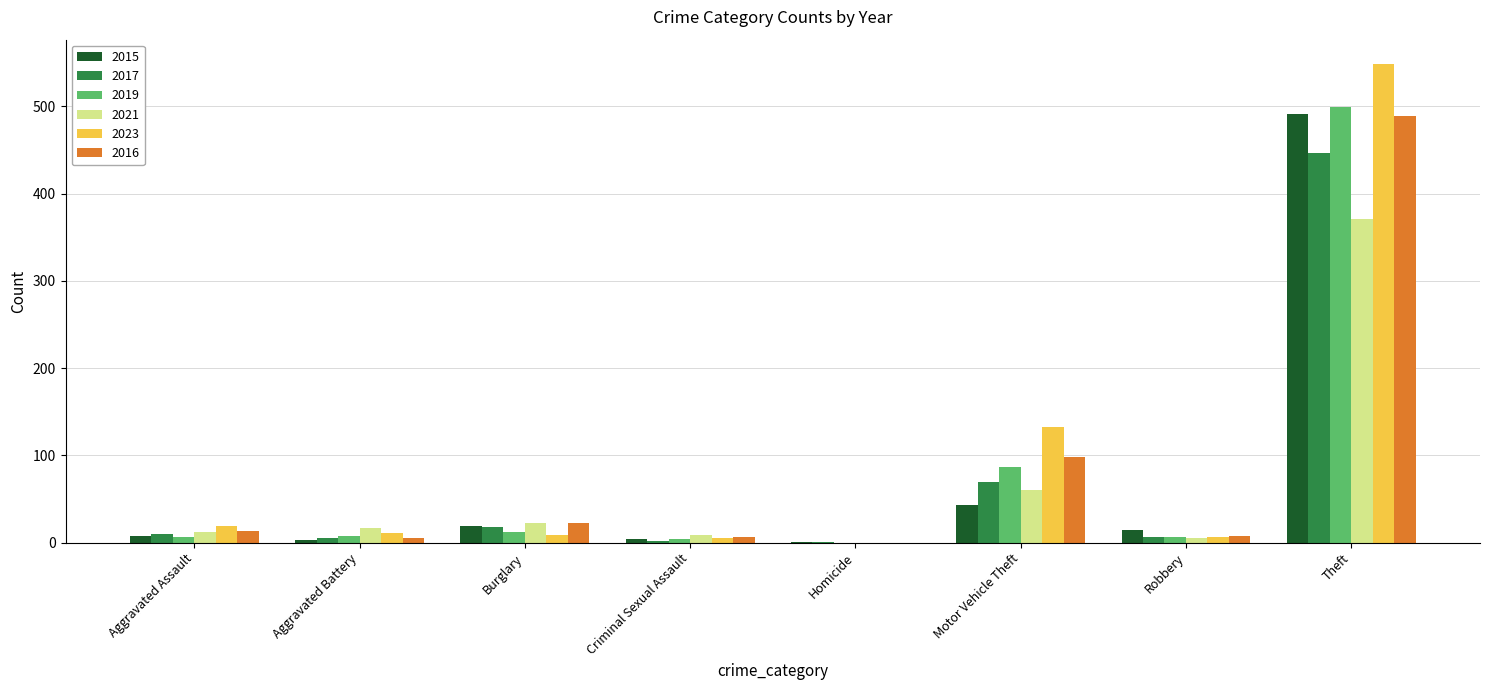

Which series changed the most between Homicide and Theft?

2023